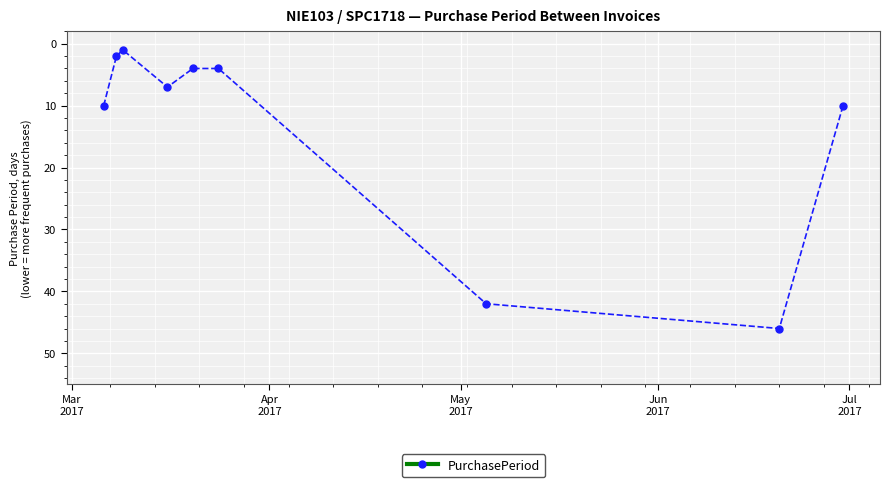

What is the average value?

14